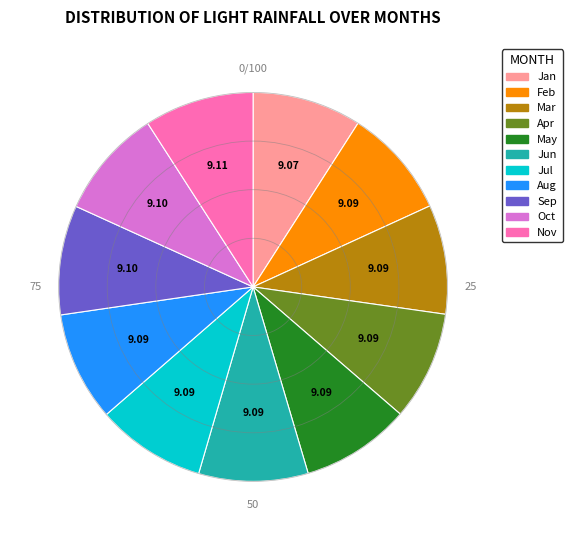

Is there a majority slice in this chart?

No